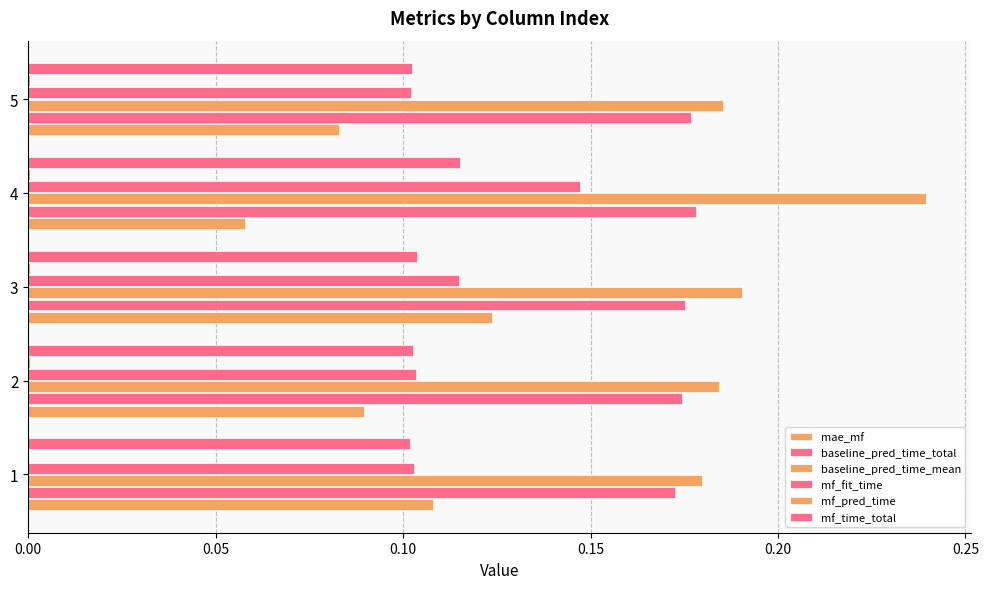

Count the number of data series in this chart.

6